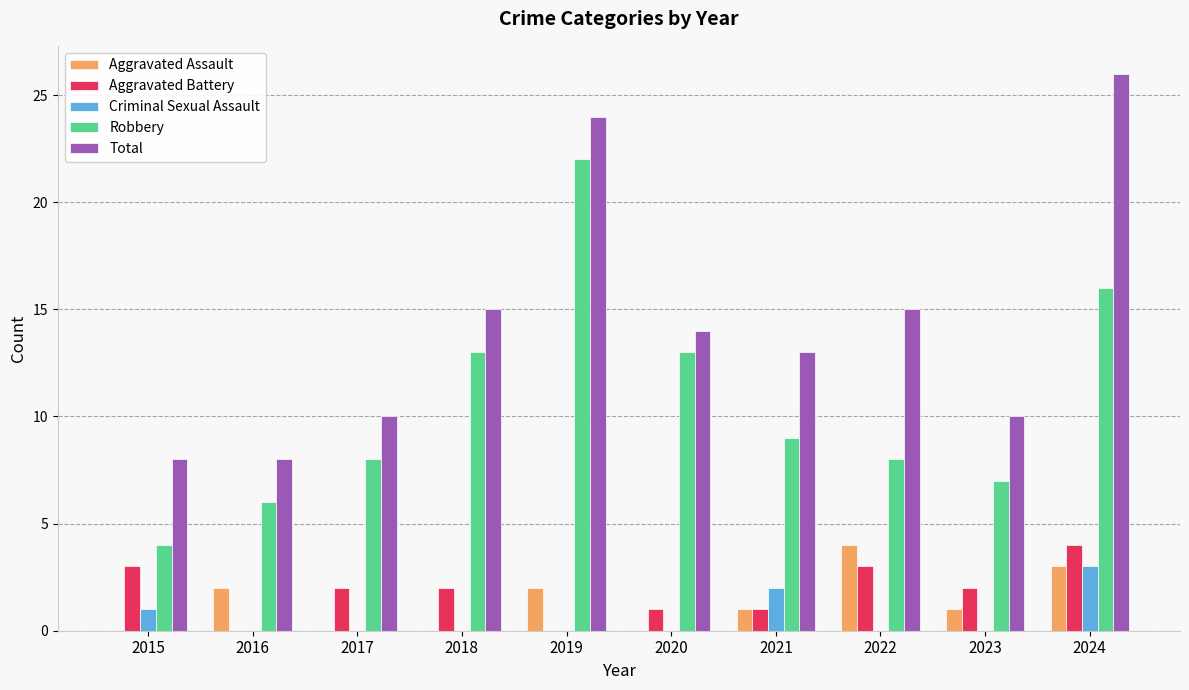

Read the Total value at 2017.

10